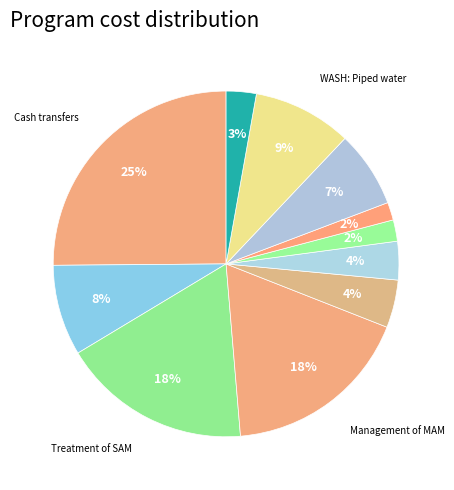

How many segments does this pie chart have?

11